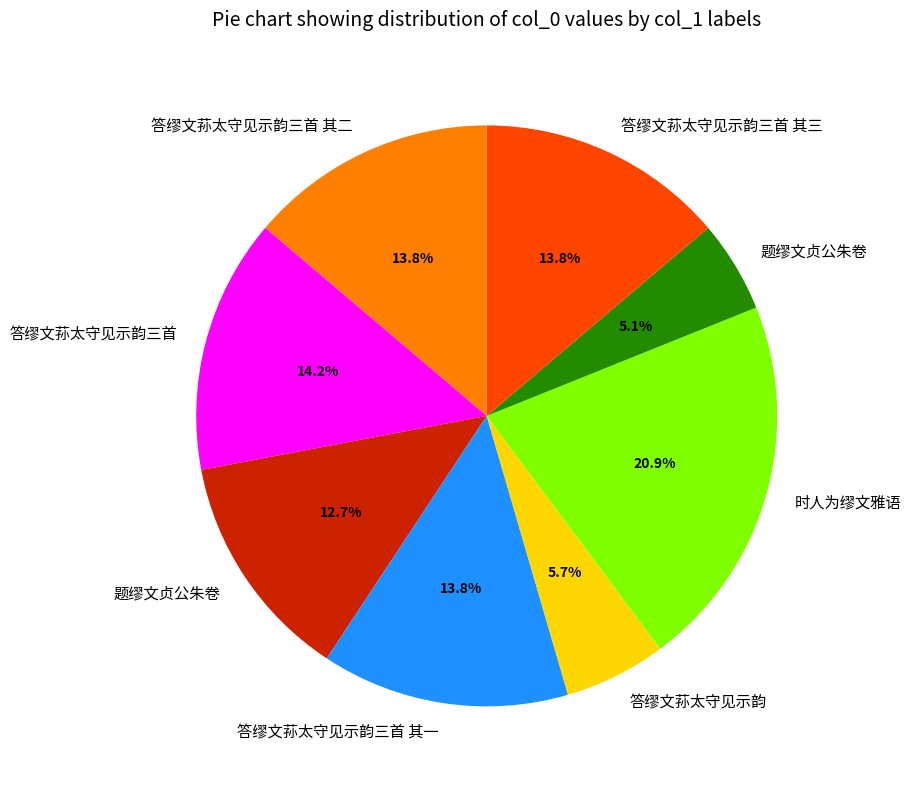

Does any single category account for the majority?

No